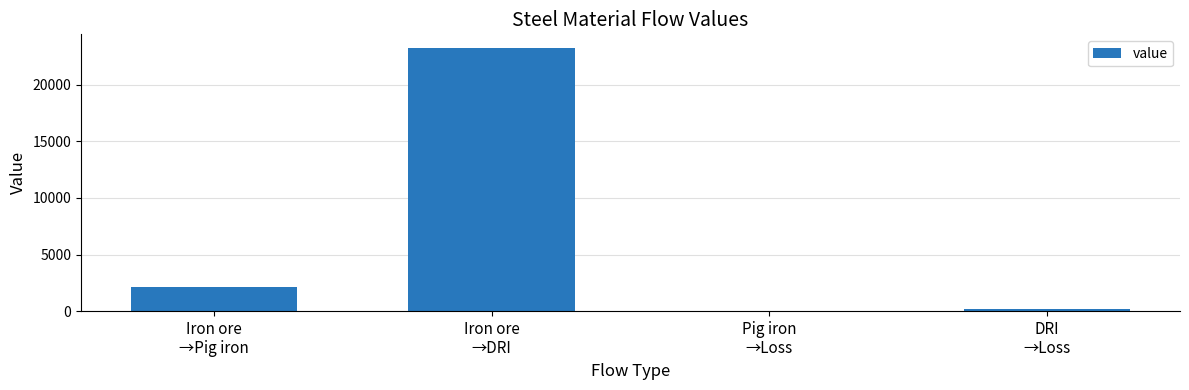

What is the sum of all values?

25582.3